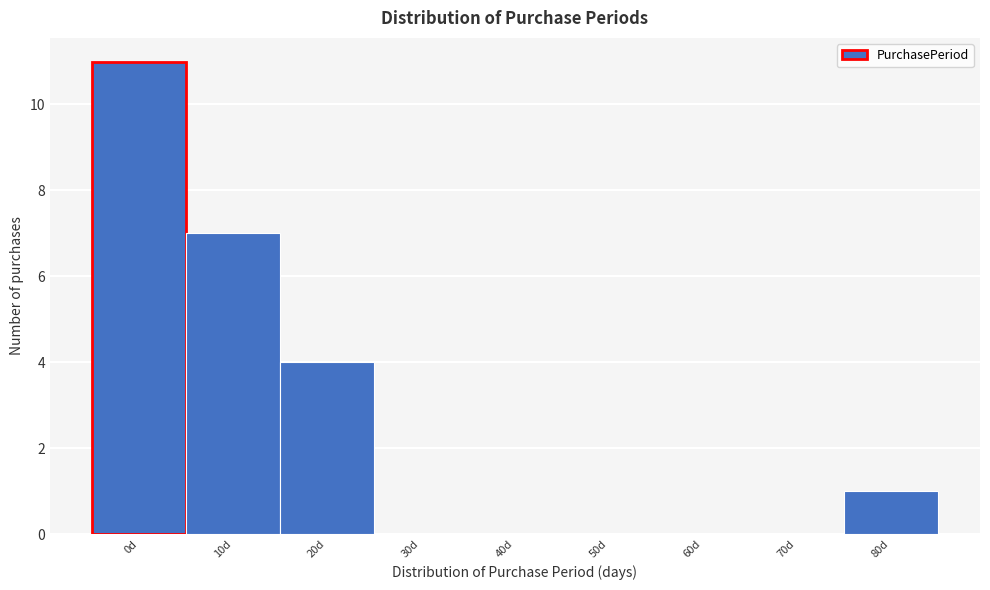

Reading left to right, transcribe all the data shown in this chart.

0d=11	10d=7	20d=4	30d=0	40d=0	50d=0	60d=0	70d=0	80d=1